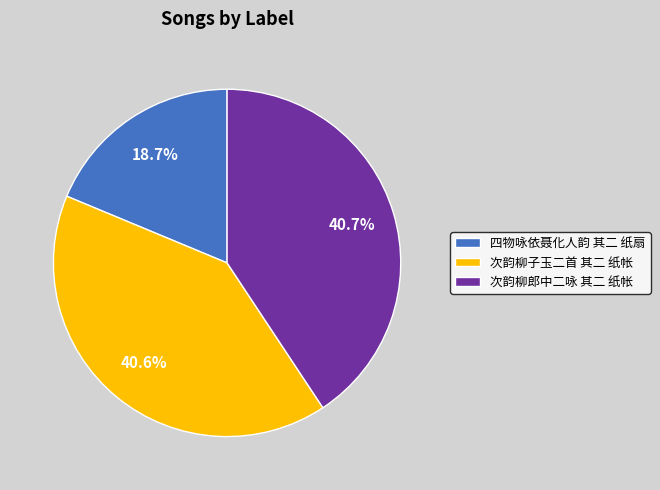

Do 次韵柳郎中二咏 其二 纸帐 and 次韵柳子玉二首 其二 纸帐 together represent more than half of the pie?

Yes